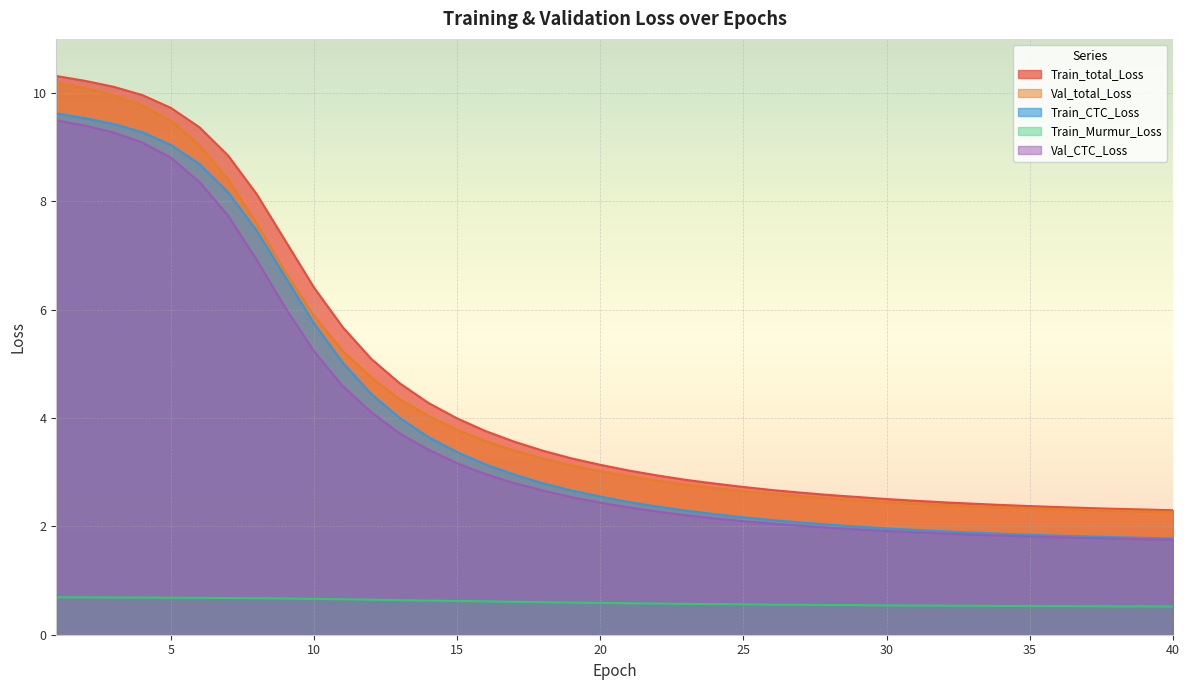

What is the difference between the maximum and minimum values in the Train_Murmur_Loss series?

0.2